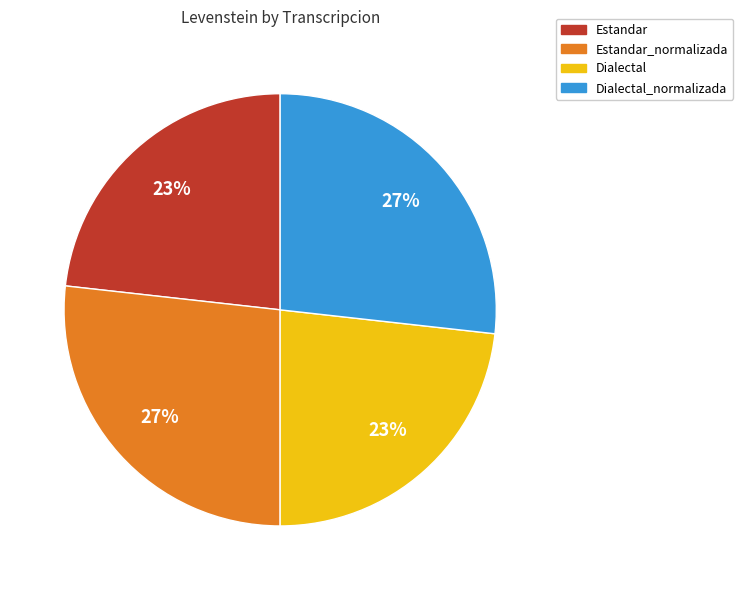

To the nearest percent, what is the combined percentage of Dialectal_normalizada and Estandar_normalizada?

54%